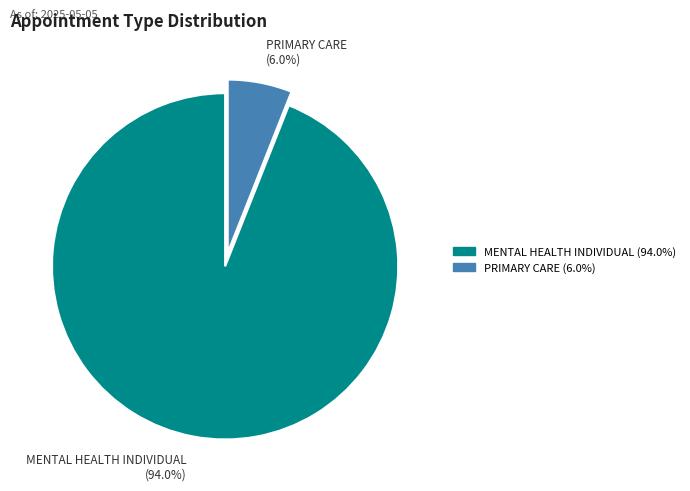

Rank the categories by value from lowest to highest.

PRIMARY CARE (6.0%), MENTAL HEALTH INDIVIDUAL (94.0%)